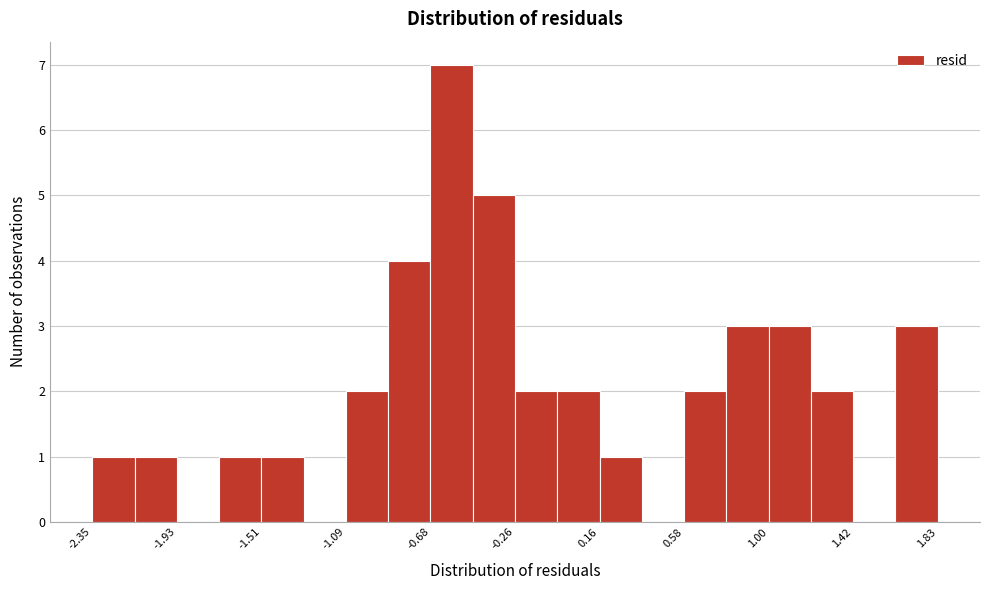

What is the height of the bar covering 0.60 to 0.80 on the x-axis? Neither the bar edges nor the heights are printed on the chart, so give them approximately, as read against the axes.

2